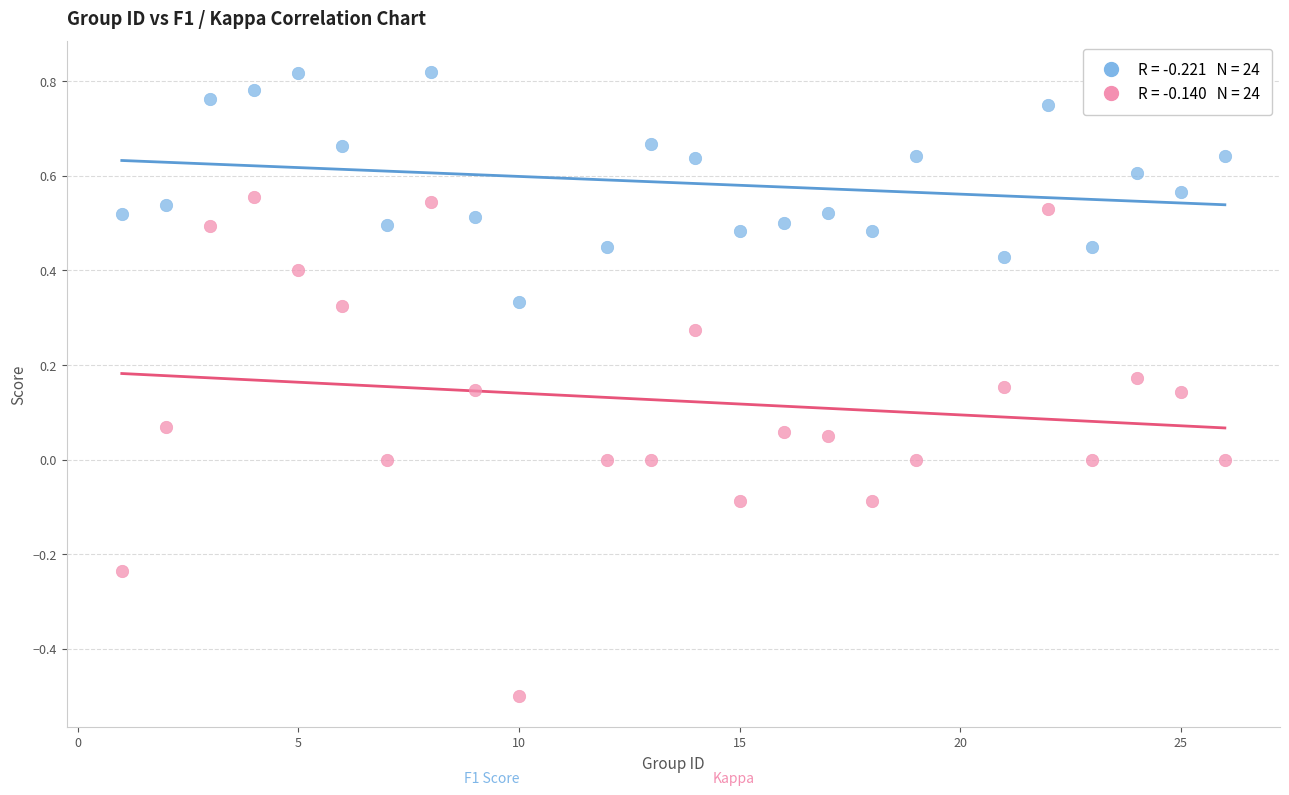

Across all data points, what is the range of X values (max minus min)?

25.0